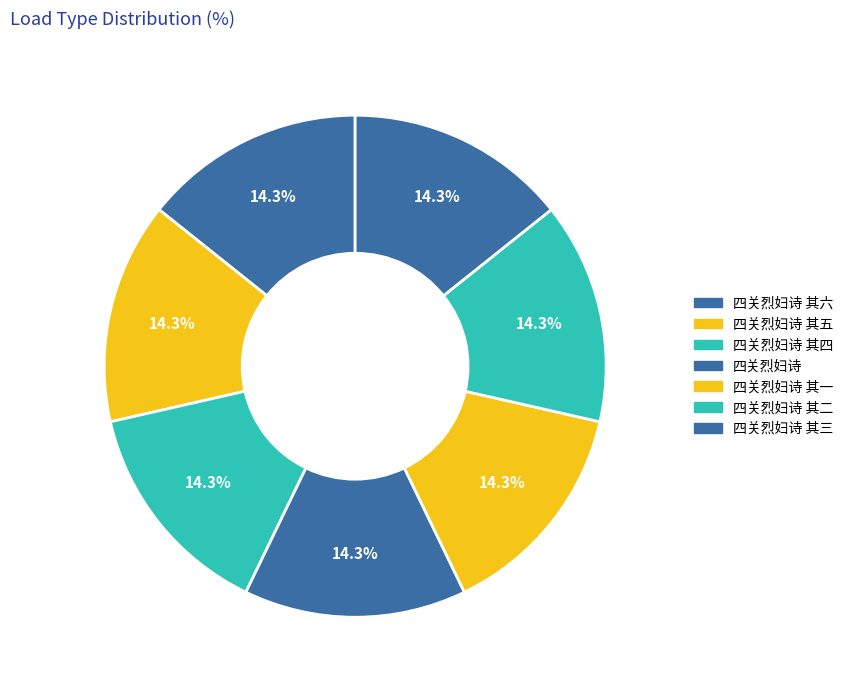

Rank the categories by value from lowest to highest.

四关烈妇诗 其一, 四关烈妇诗 其二, 四关烈妇诗 其三, 四关烈妇诗 其四, 四关烈妇诗 其五, 四关烈妇诗 其六, 四关烈妇诗